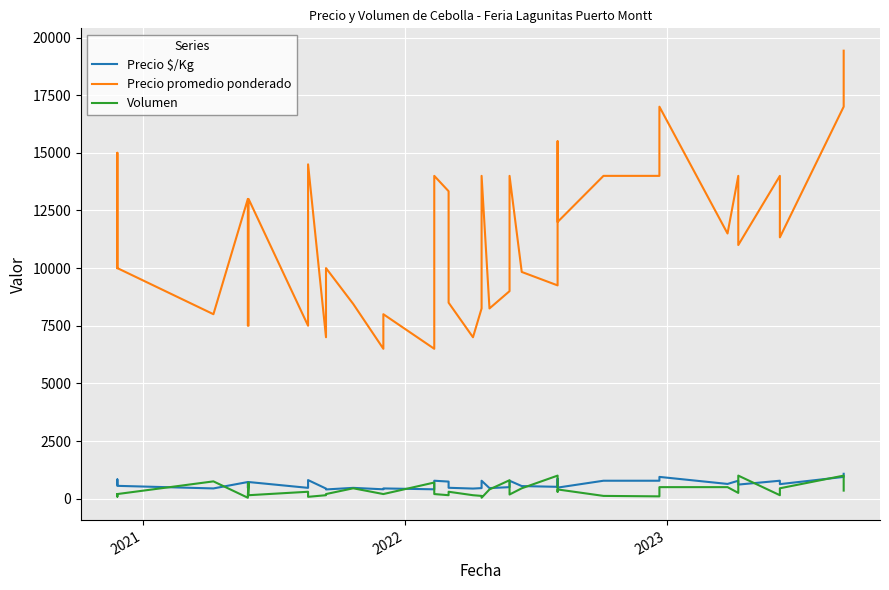

Is the value of Precio $/Kg at 28 greater than the value of Precio promedio ponderado at 20?

No